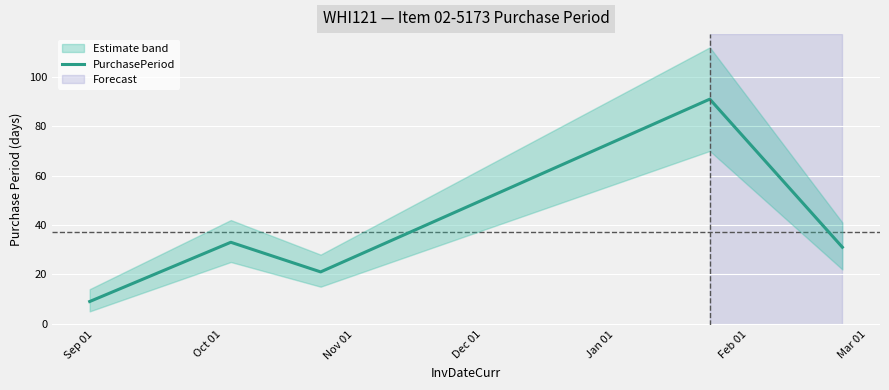

Does the chart display data point markers on the line(s)?

No